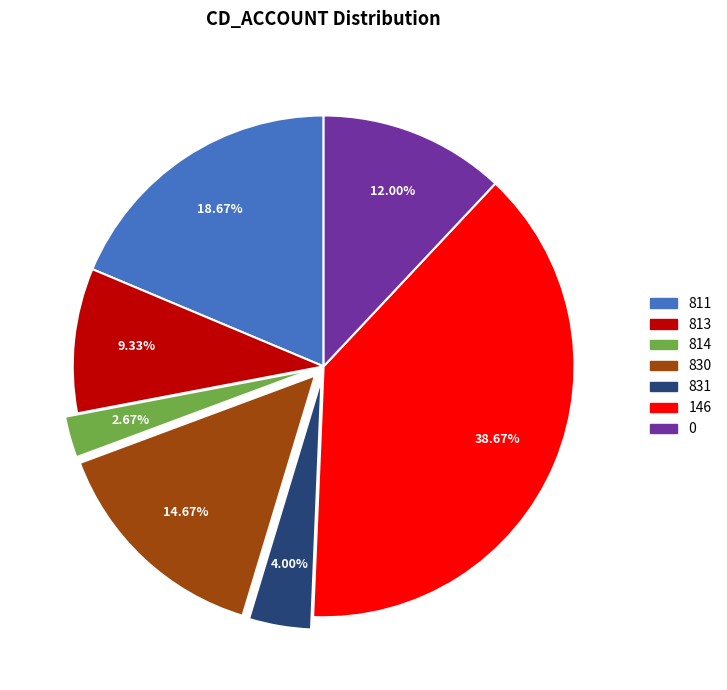

Combined, do 814 and 811 account for over 50%?

No